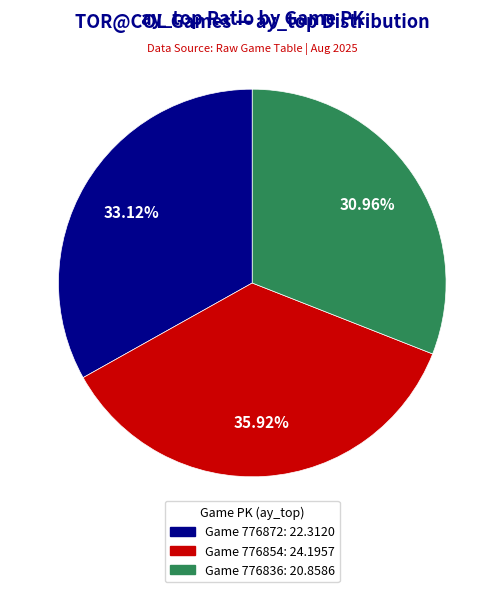

Does any single category account for the majority?

No